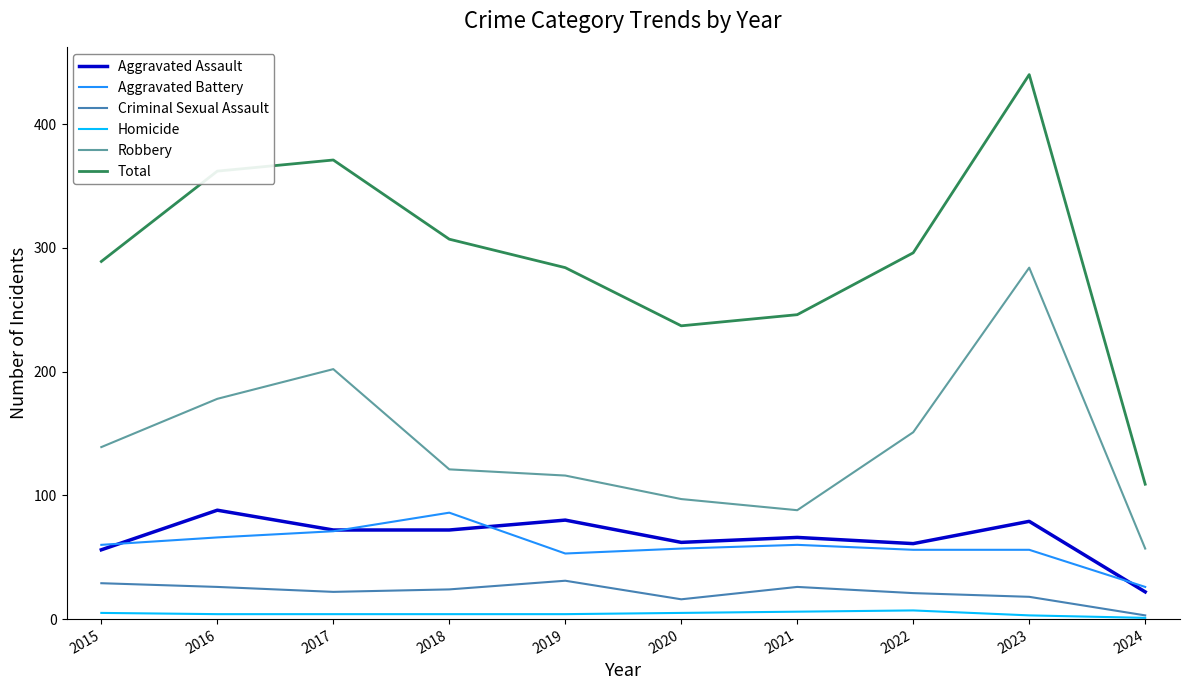

True or false: Aggravated Assault and Total cross at least once.

False